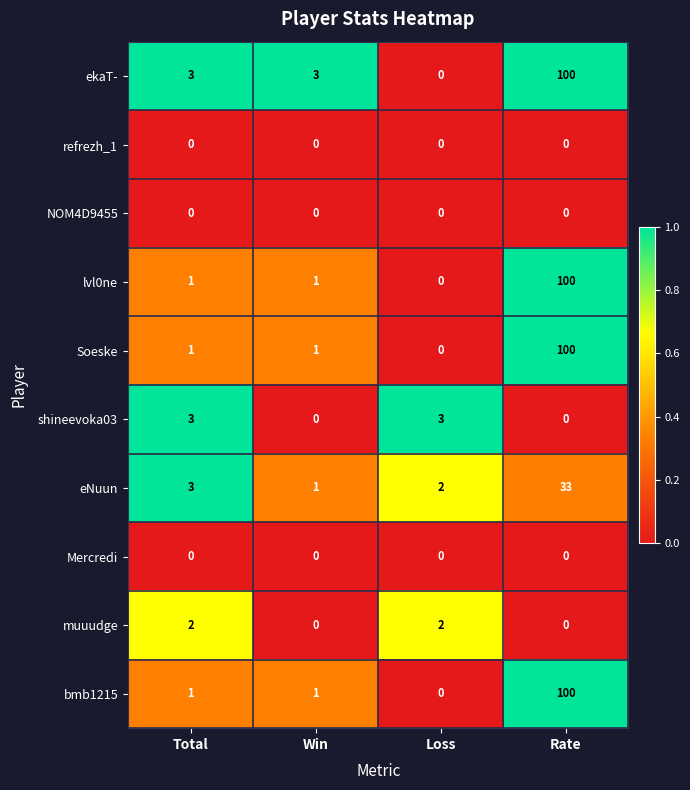

What is the total value across all series at Win?

7